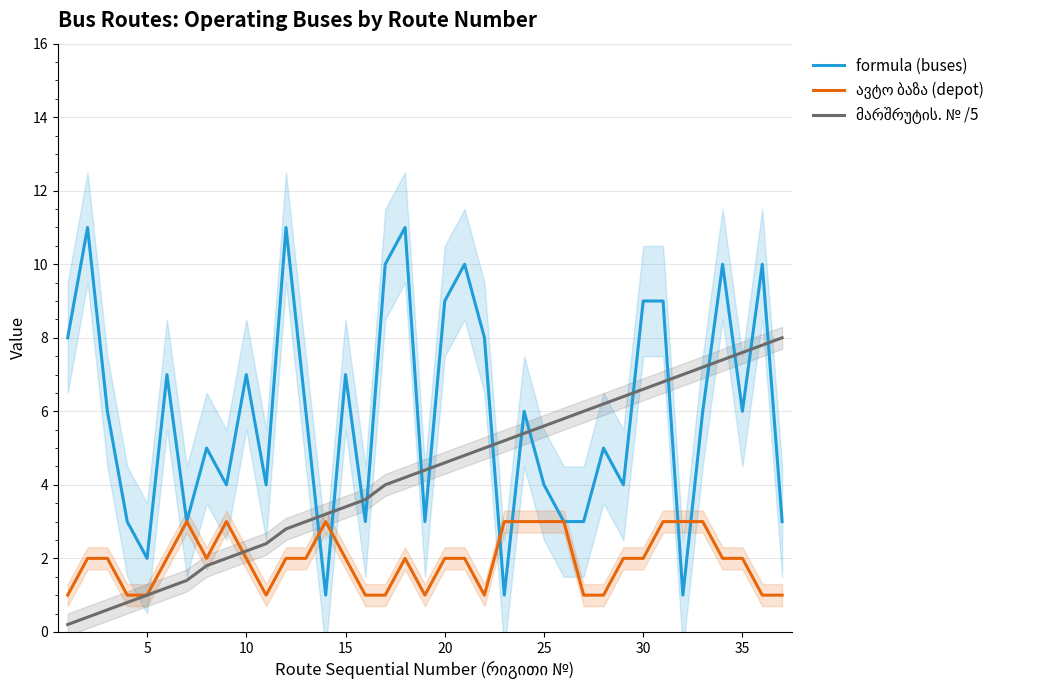

Read the formula (buses) value at 15.

7.0